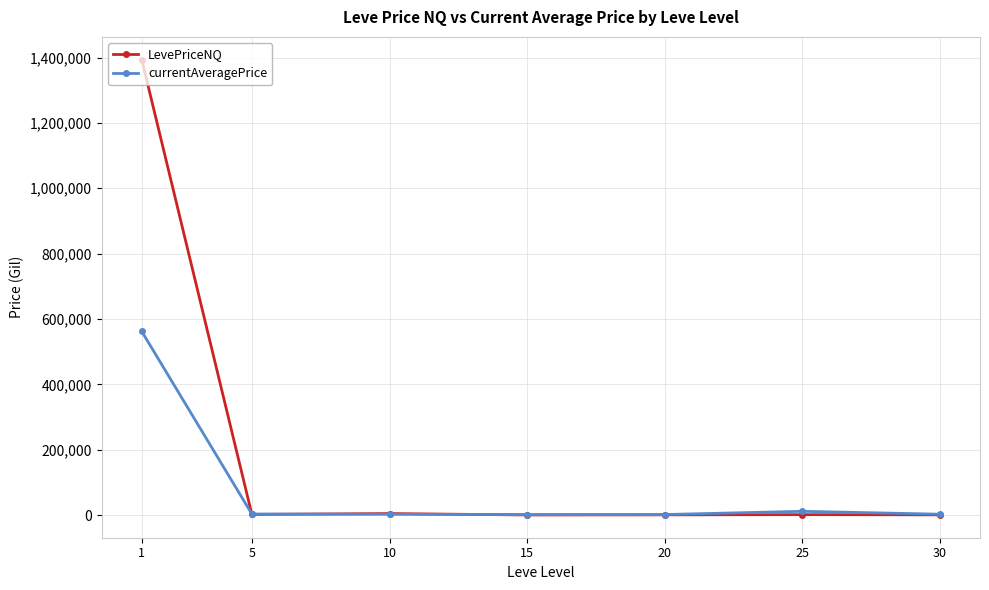

Does the chart have visible grid lines?

Yes